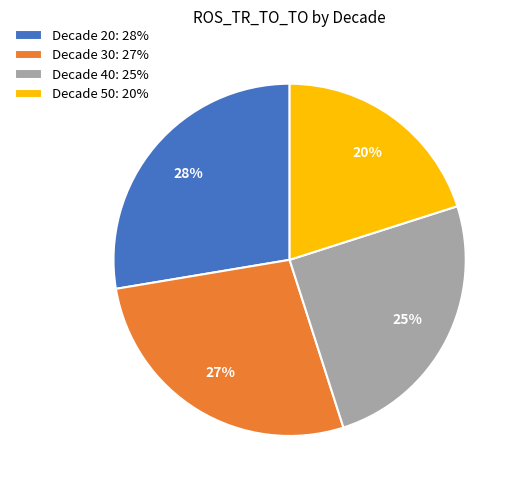

The Decade 50: 20% slice represents 20% of the pie. True or false?

True